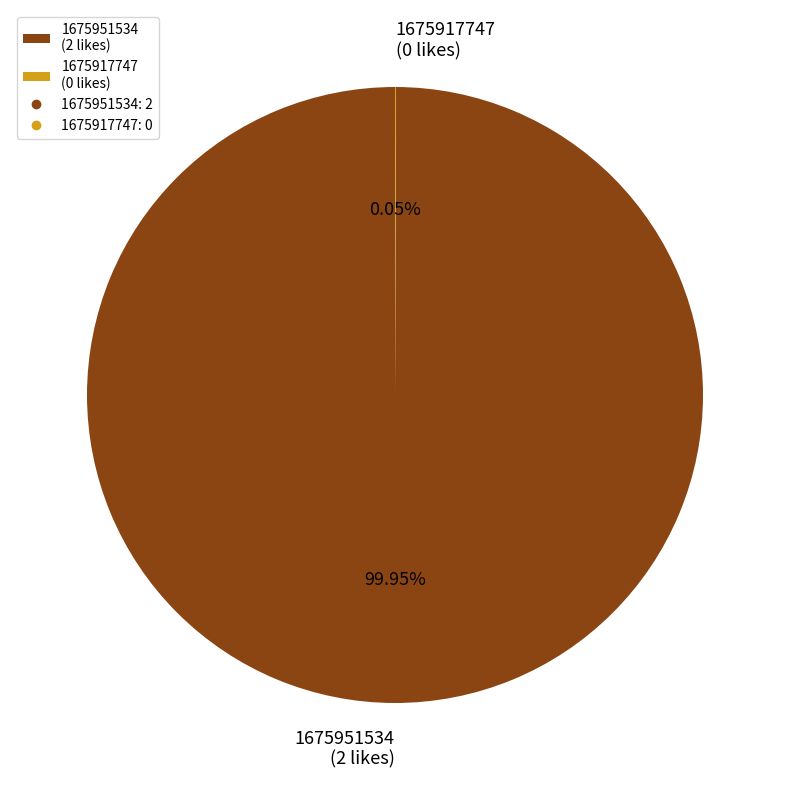

Is there any slice that represents more than half of the pie?

Yes